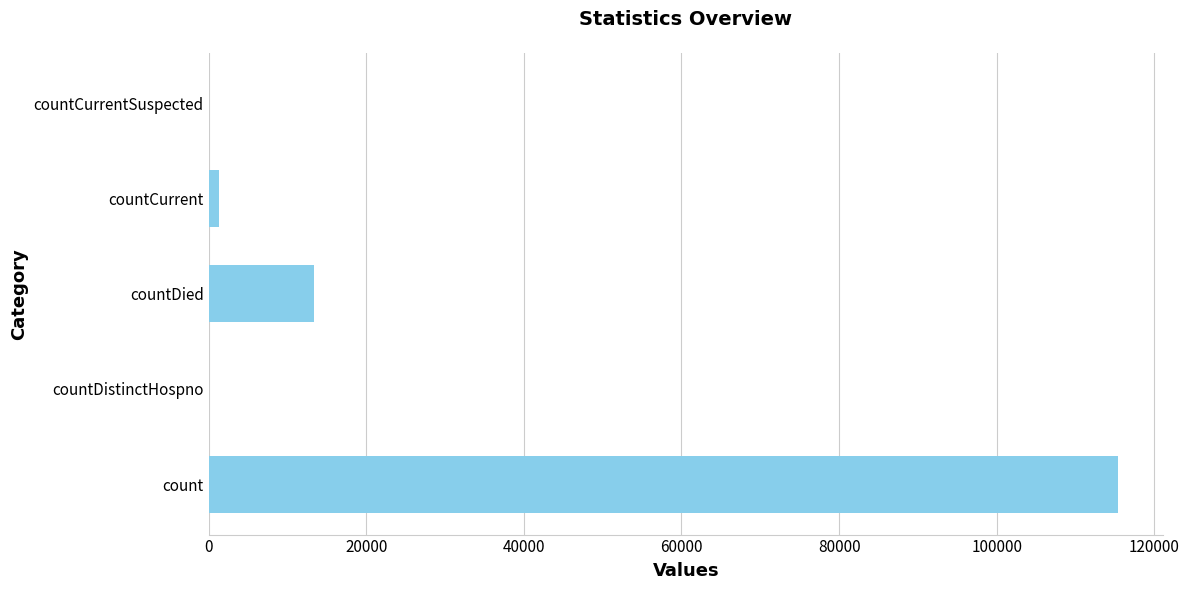

Is it true that the value at countCurrentSuspected is 61932?

False